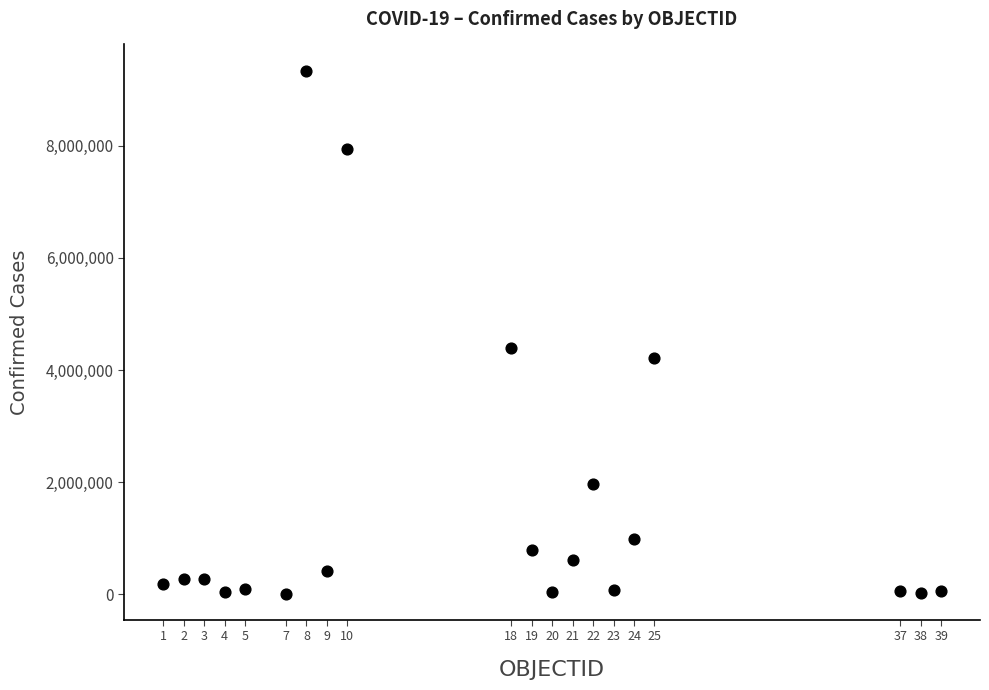

What Y value in the scatter plot is closest to 4675041?

4391150